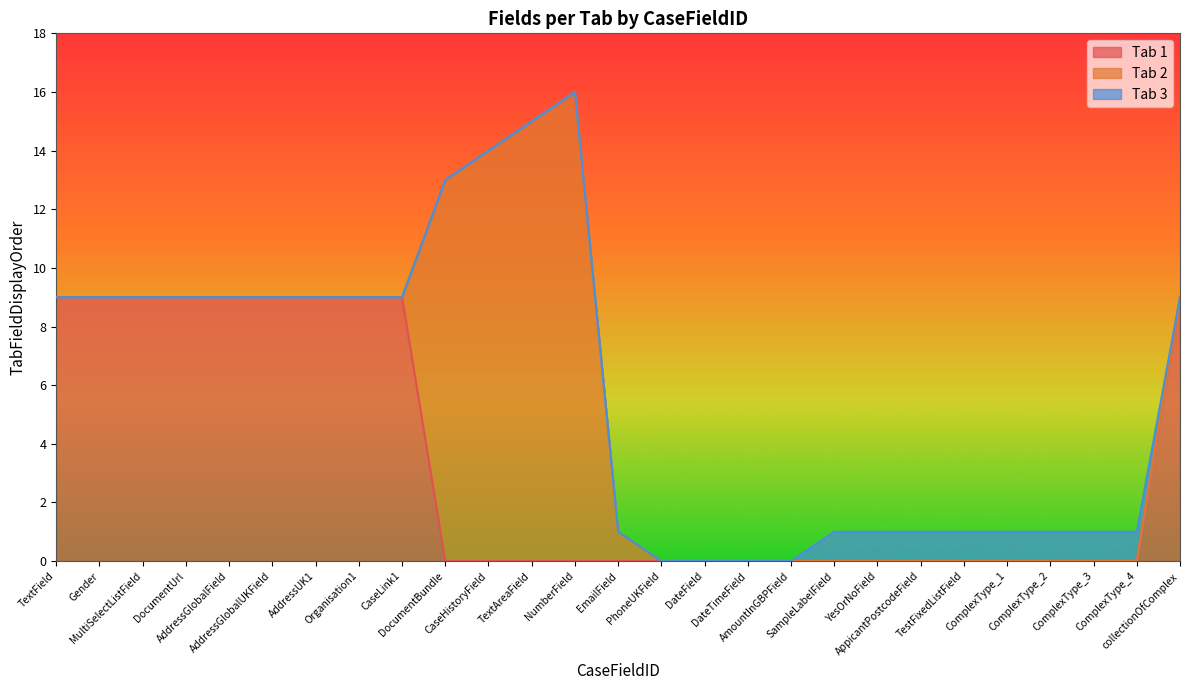

List the series in order of their overall mean, lowest first.

Tab 3, Tab 2, Tab 1